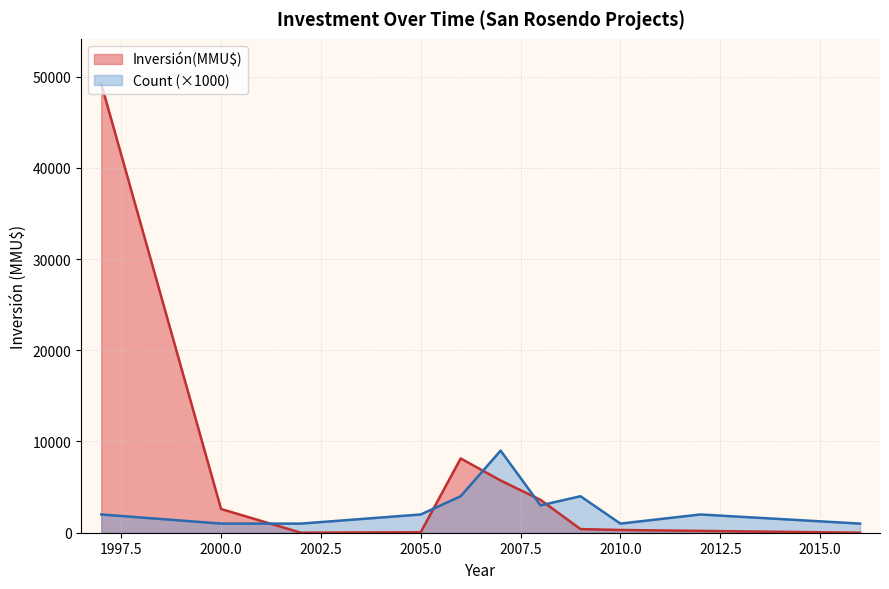

Is it true that Inversión(MMU$) equals 300 at 2010.0?

True